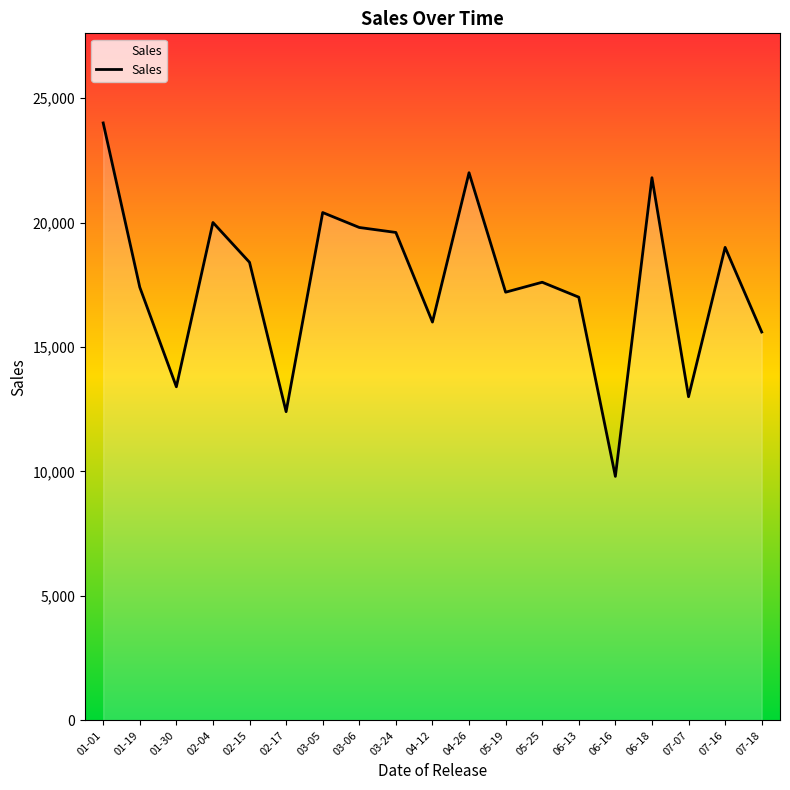

At which category does the data reach its first local peak?

02-04